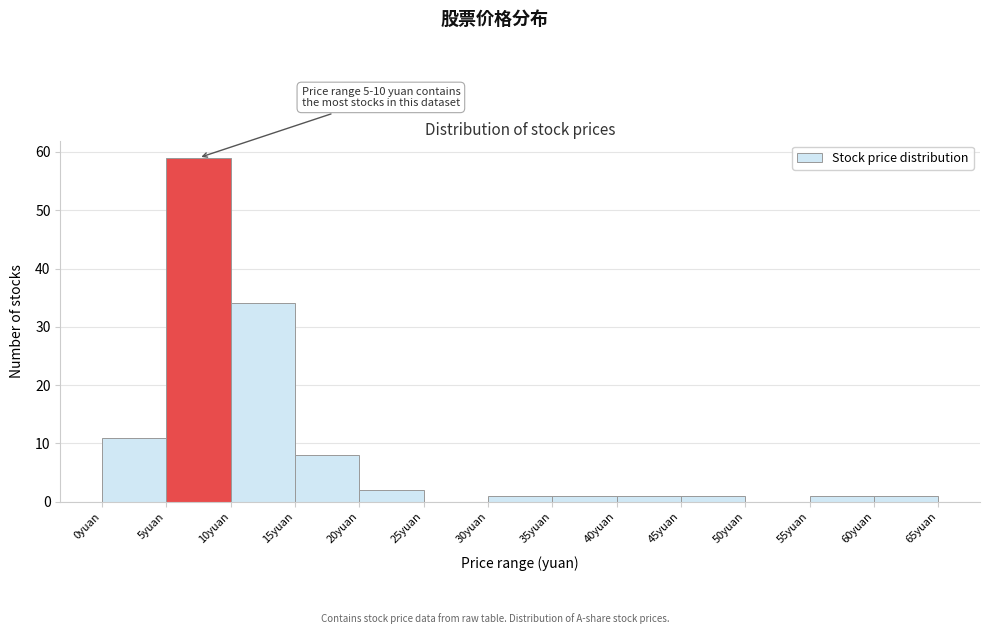

Which range on the x-axis has the tallest bar?

5 to 10